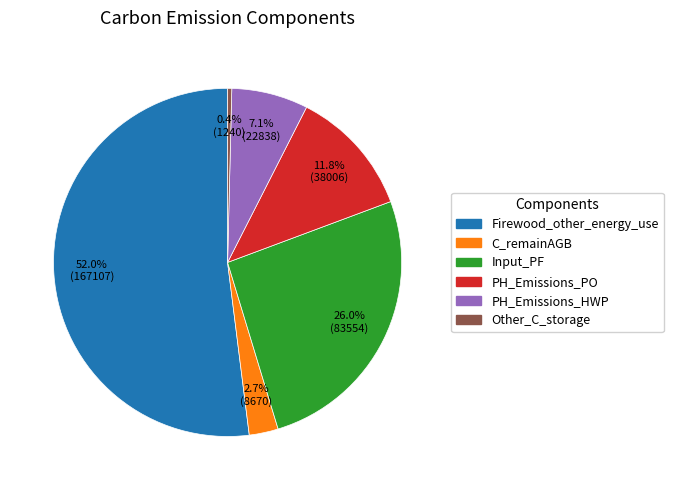

Approximately how many times larger is the value at PH_Emissions_PO compared to C_remainAGB?

4.4